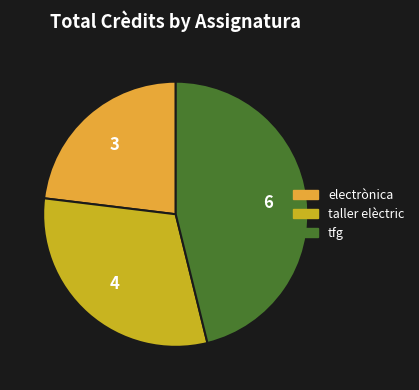

Does tfg represent more than half of the total?

No